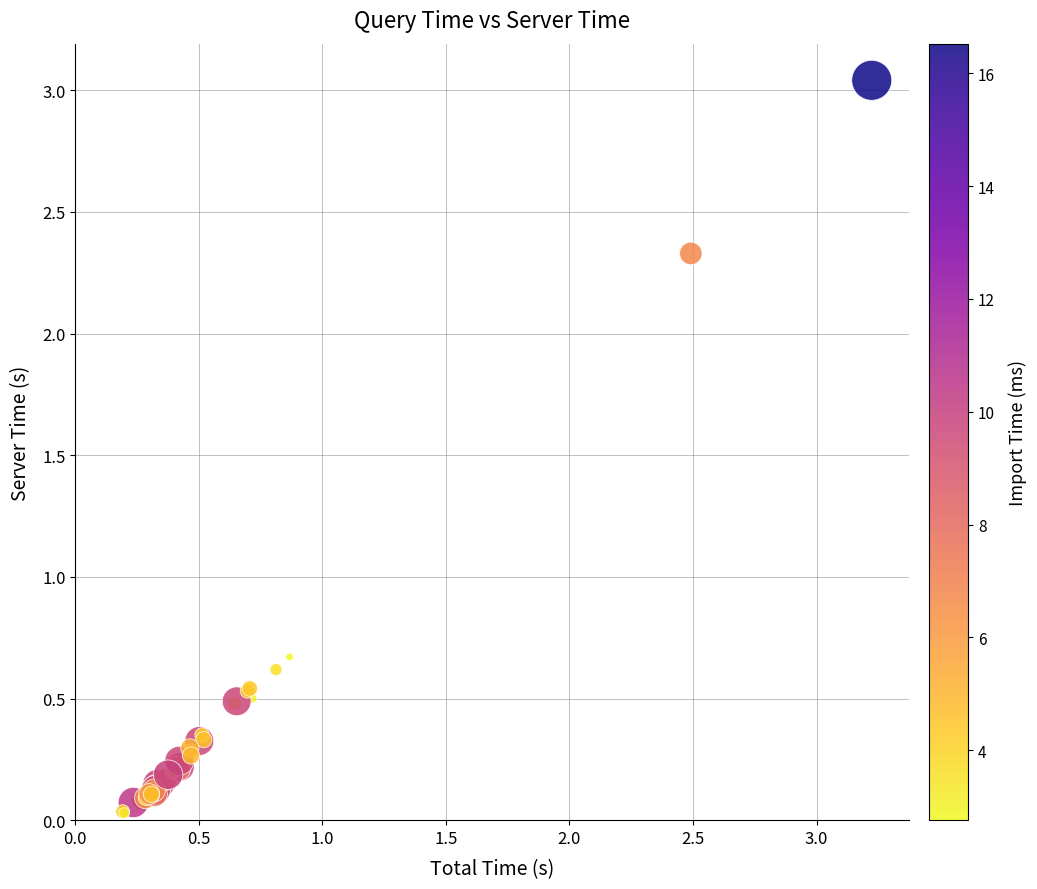

What Y value in the scatter plot is closest to 1?

0.7